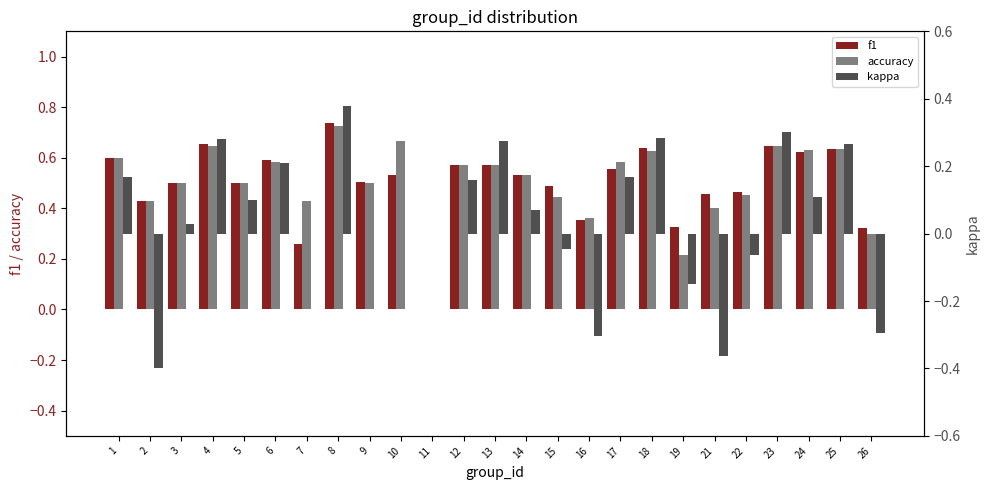

What is the value of the f1 bar at the 6th from the left?

0.6